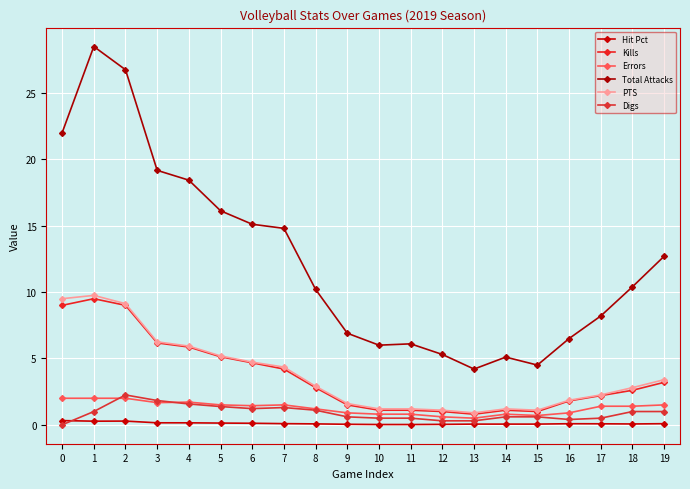

True or false: Digs has a value of 0.4 at 16.

True